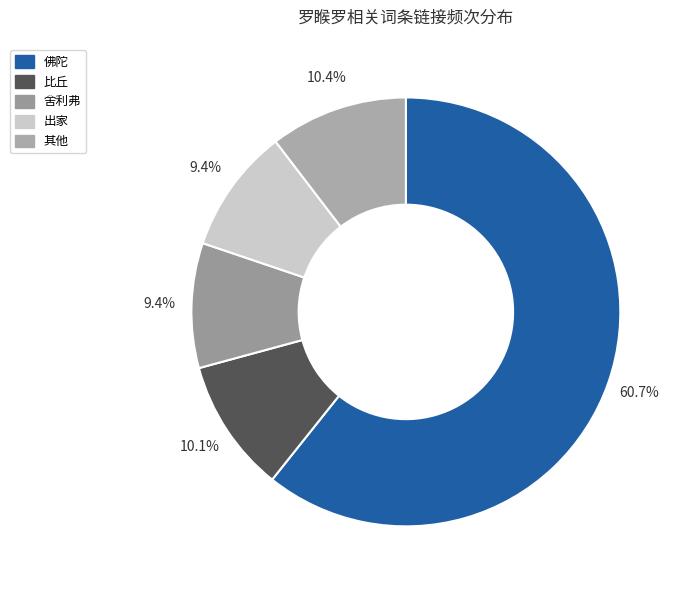

To the nearest percent, what is the average slice percentage?

20%